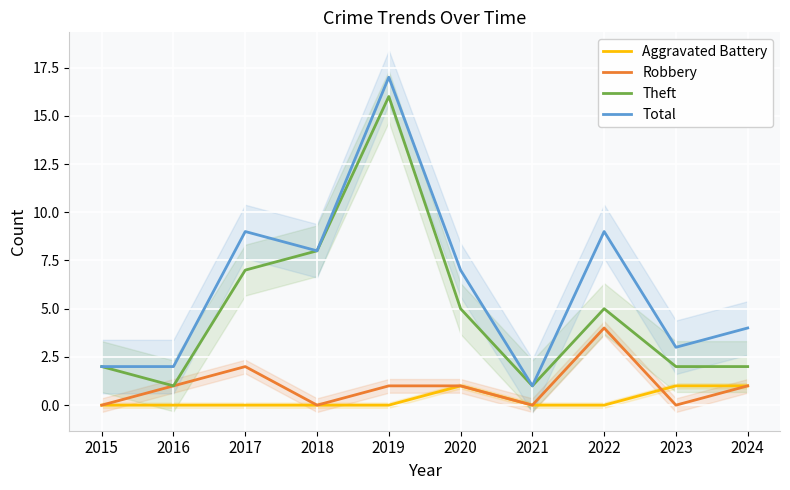

What is the total value across all series at 2016?

4